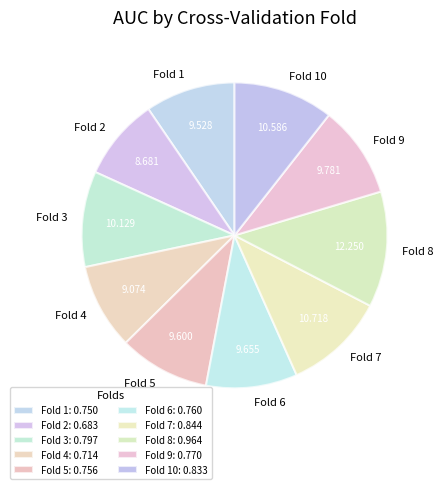

How many segments does this pie chart have?

10